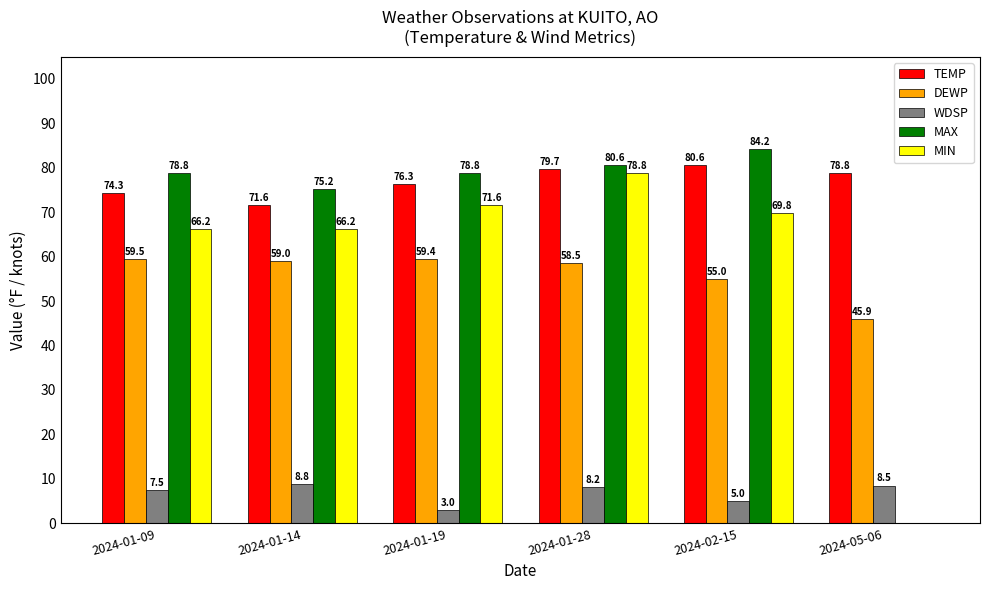

What is the highest value of the DEWP series?

59.5